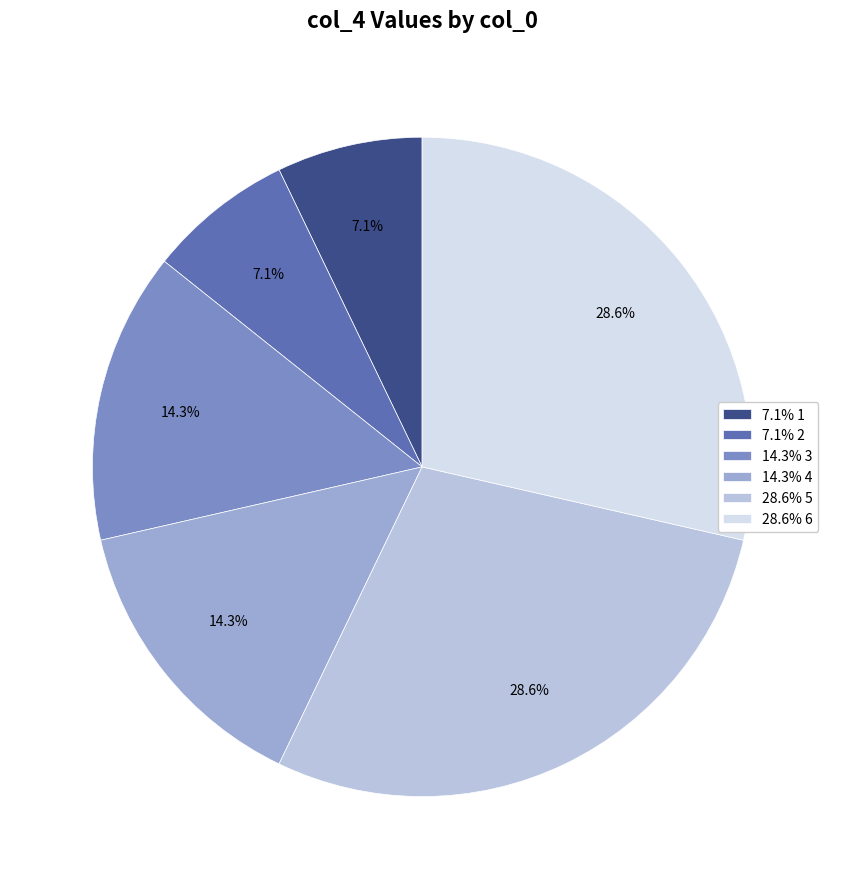

What portion of the pie excludes 14.3% 3?

85.7%